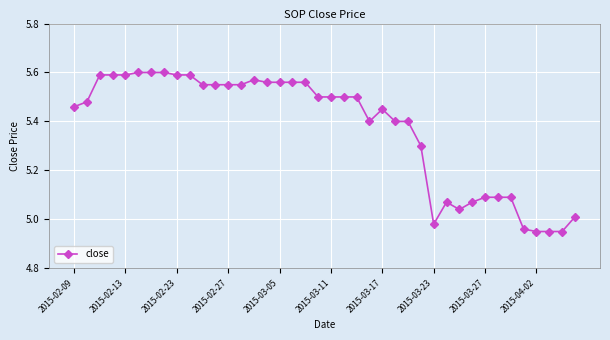

Does the chart display data point markers on the line(s)?

Yes